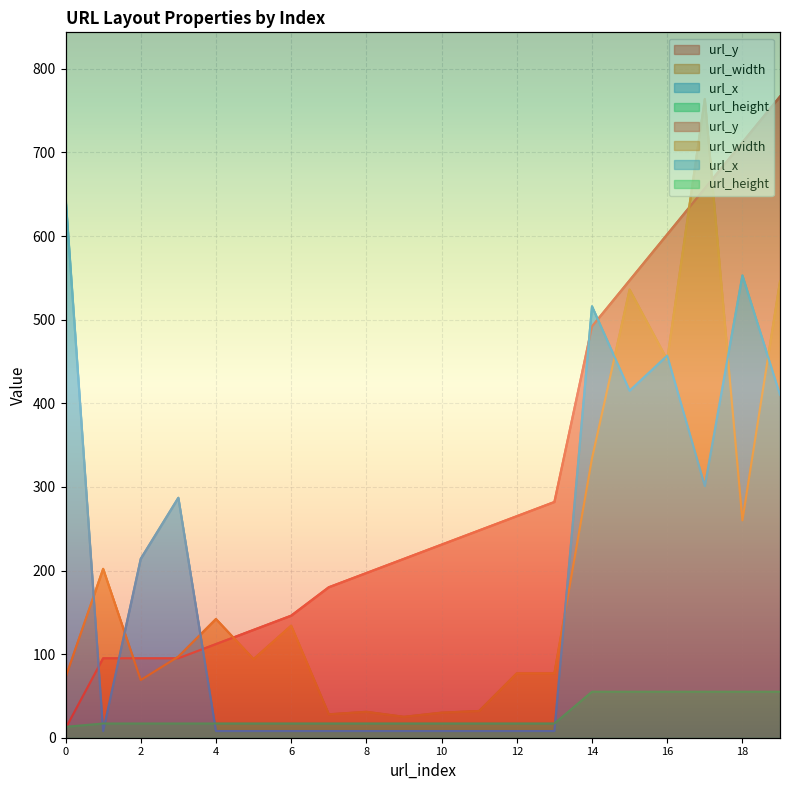

The url_height series shows 9 at 2. True or false?

False